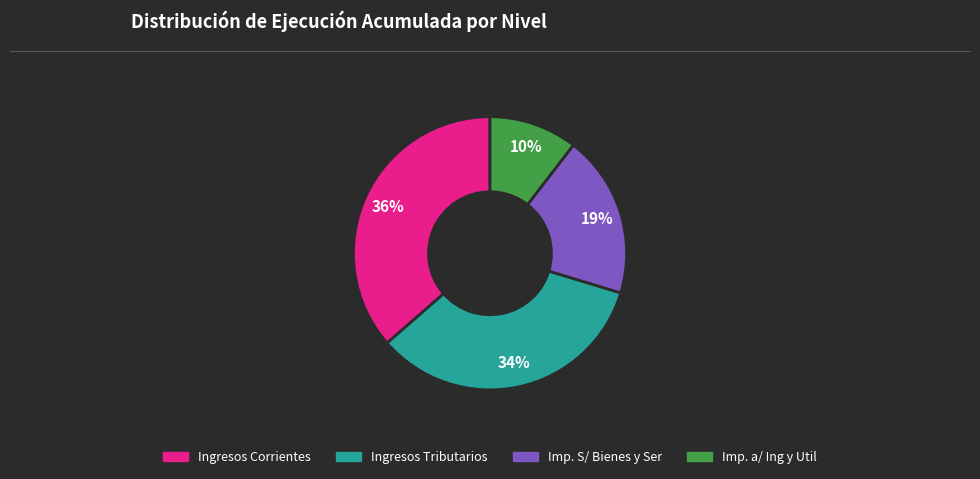

To the nearest percent, what percentage of the pie is Ingresos Tributarios?

34%